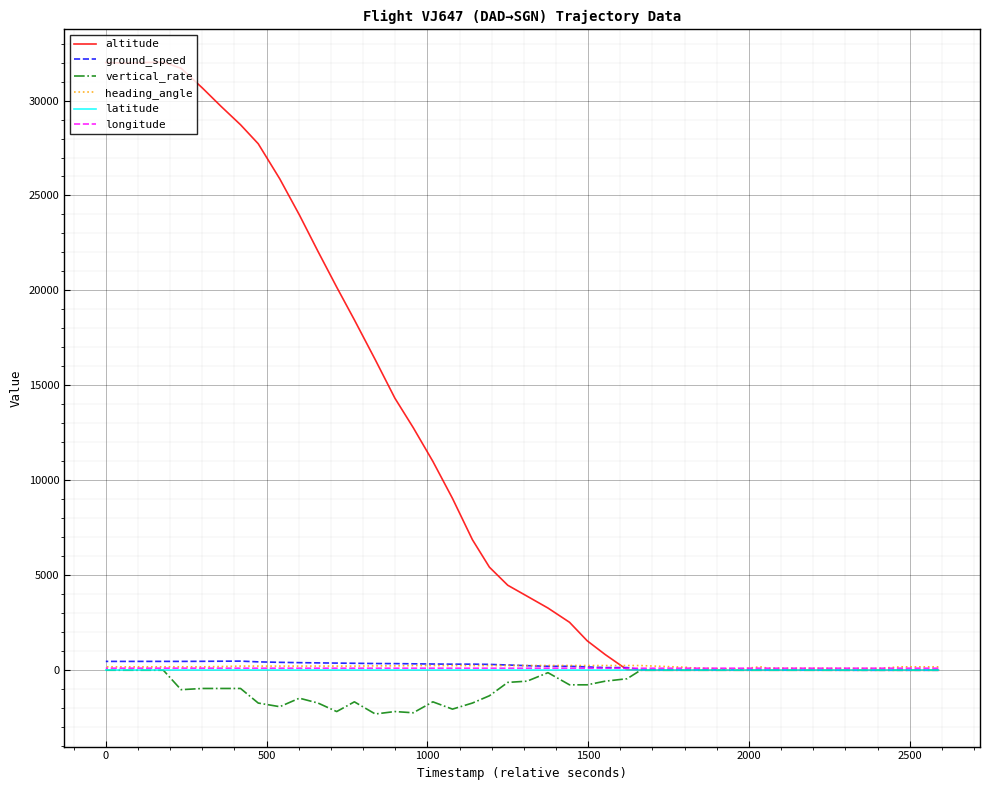

The value of altitude at 37 is 9562.8. True or false?

False